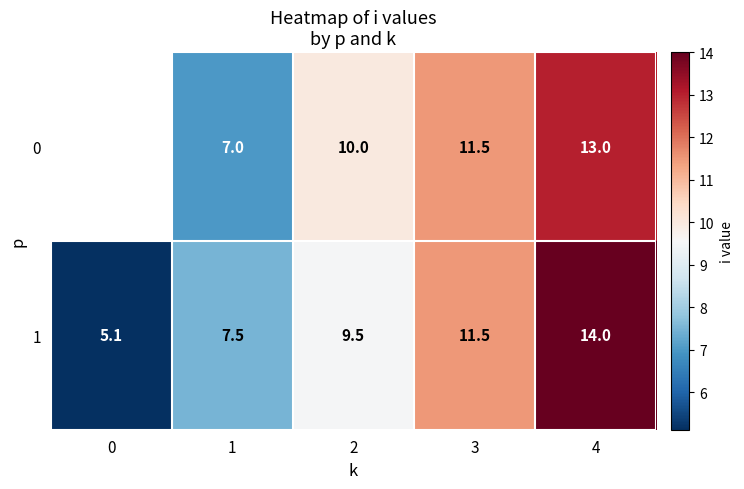

What is the spread (max minus min) of values at 4?

1.0